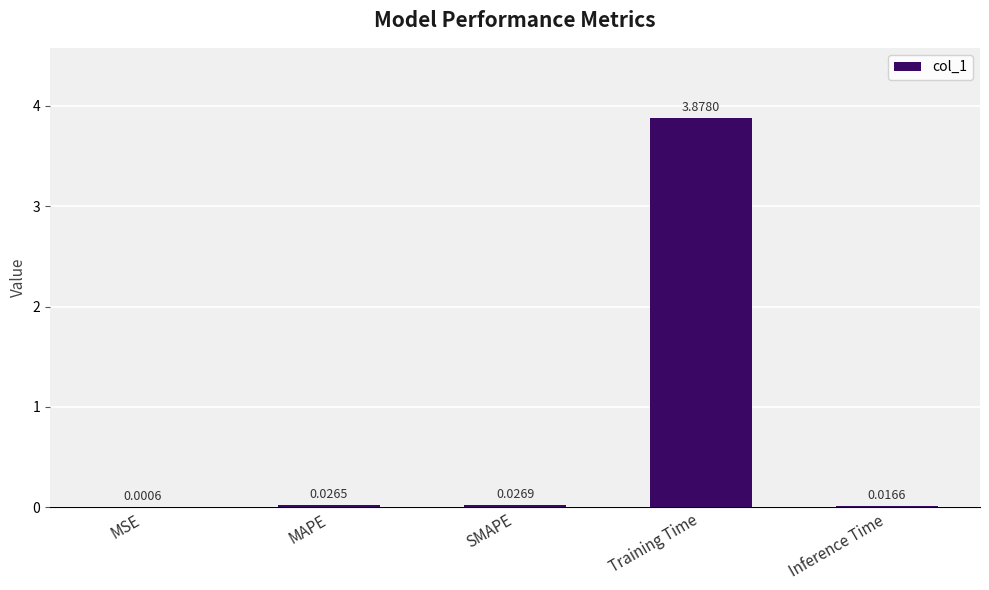

Which has a higher value, MAPE or Training Time?

Training Time